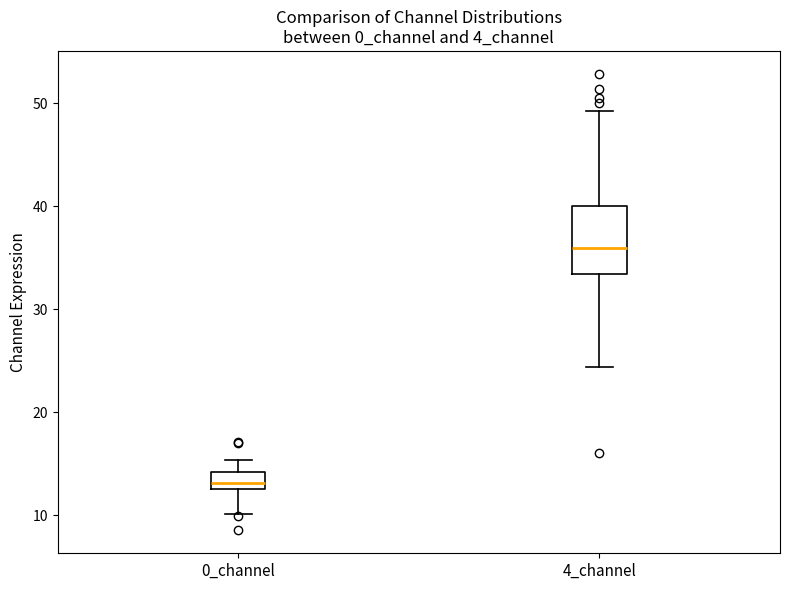

Where does the upper whisker of the box for 0_channel end on the y-axis? The values are not printed on the chart, so give them approximately, as read against the axis.

15